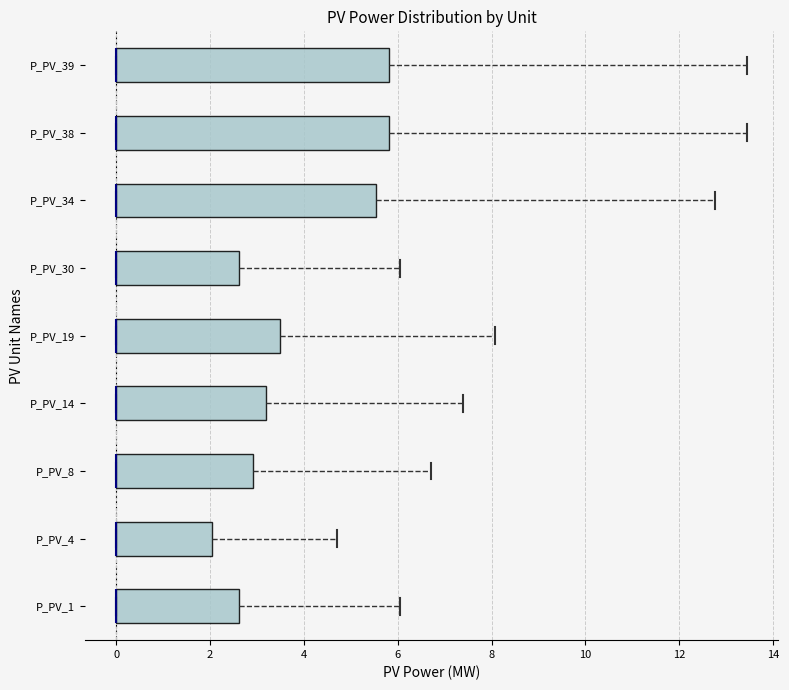

Reading bottom to top, read every box against the x-axis: the position of its median line, the range the box covers, and the ends of its whiskers. The values are not printed on the chart, so give them approximately, as read against the axis.

P_PV_1: median 0.0 (drawn on the box's left edge), box 0.0 to 2.6, whiskers 0.0 to 6.0
P_PV_4: median 0.0 (drawn on the box's left edge), box 0.0 to 2.0, whiskers 0.0 to 4.8
P_PV_8: median 0.0 (drawn on the box's left edge), box 0.0 to 3.0, whiskers 0.0 to 6.8
P_PV_14: median 0.0 (drawn on the box's left edge), box 0.0 to 3.2, whiskers 0.0 to 7.4
P_PV_19: median 0.0 (drawn on the box's left edge), box 0.0 to 3.4, whiskers 0.0 to 8.0
P_PV_30: median 0.0 (drawn on the box's left edge), box 0.0 to 2.6, whiskers 0.0 to 6.0
P_PV_34: median 0.0 (drawn on the box's left edge), box 0.0 to 5.6, whiskers 0.0 to 12.8
P_PV_38: median 0.0 (drawn on the box's left edge), box 0.0 to 5.8, whiskers 0.0 to 13.4
P_PV_39: median 0.0 (drawn on the box's left edge), box 0.0 to 5.8, whiskers 0.0 to 13.4